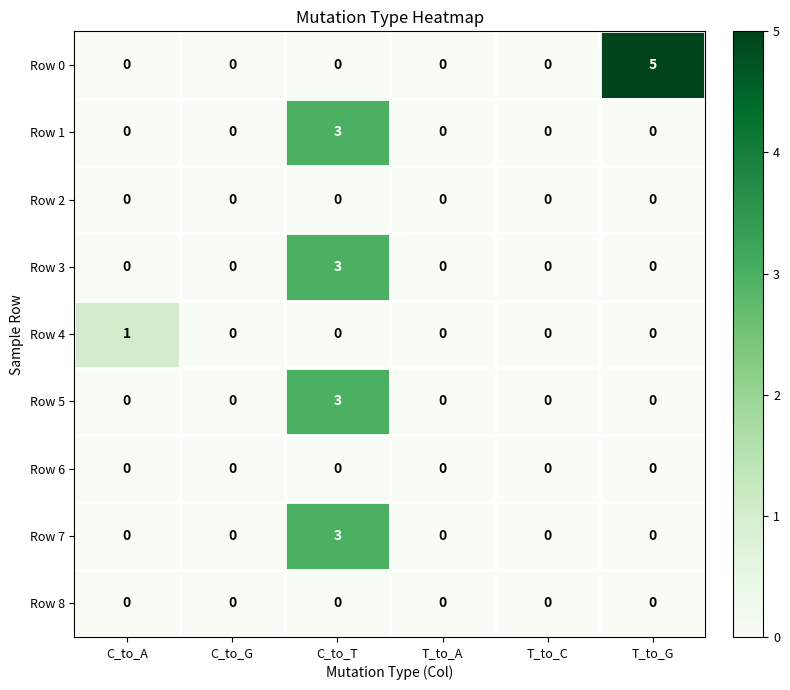

At which category is the sum across all series the highest?

C_to_T